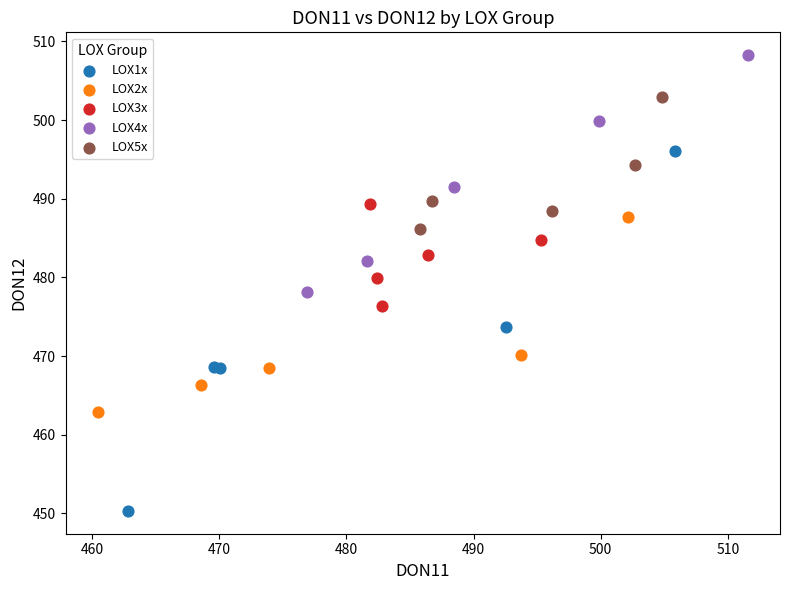

Which series has the largest Y range (max minus min)?

LOX1x